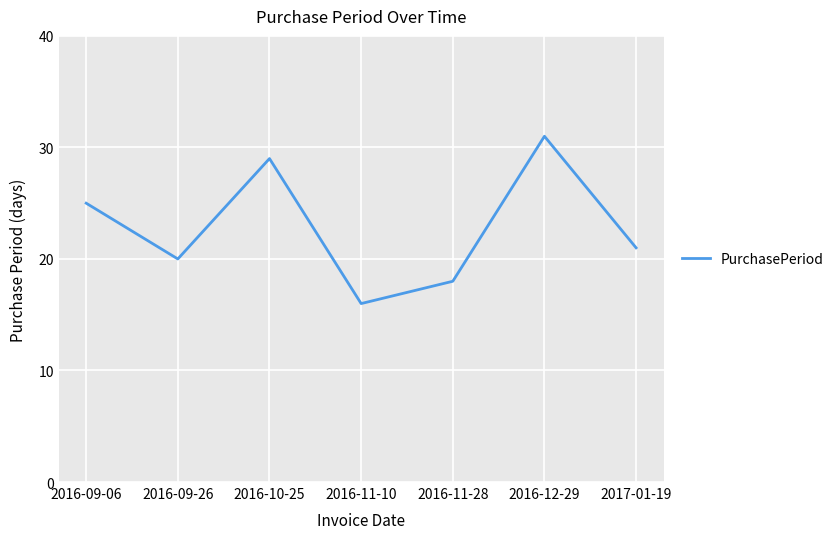

Rank the categories by value from lowest to highest.

2016-11-10, 2016-11-28, 2016-09-26, 2017-01-19, 2016-09-06, 2016-10-25, 2016-12-29